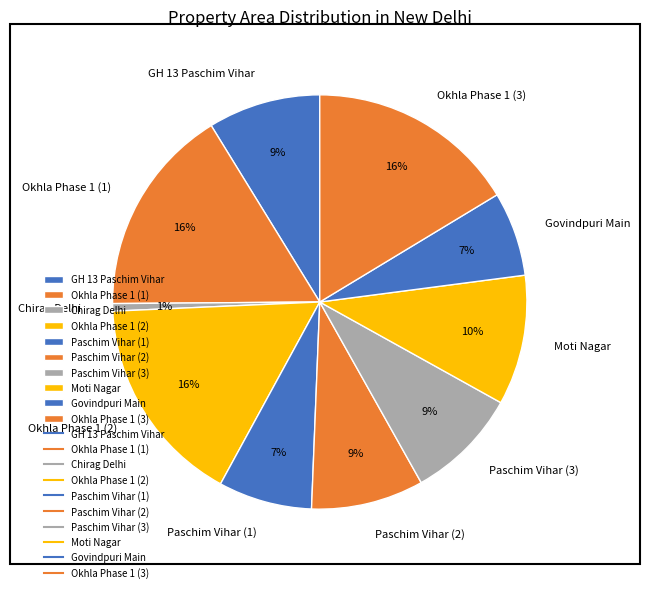

Is there any slice that represents more than half of the pie?

No